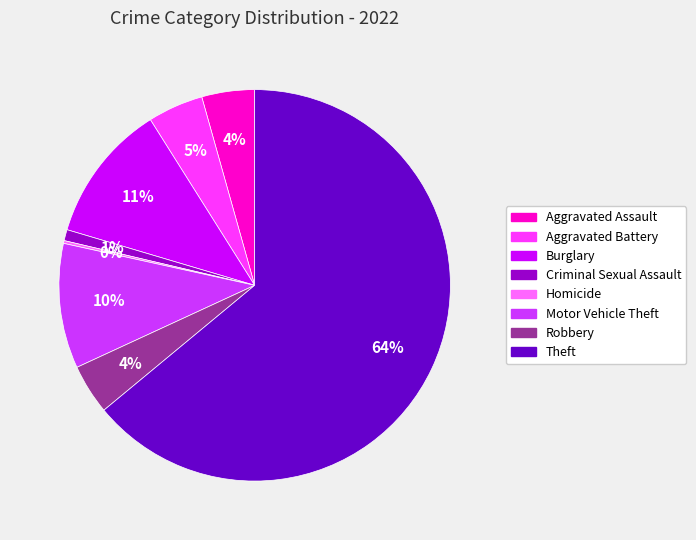

To the nearest percent, what is the average slice percentage?

12%